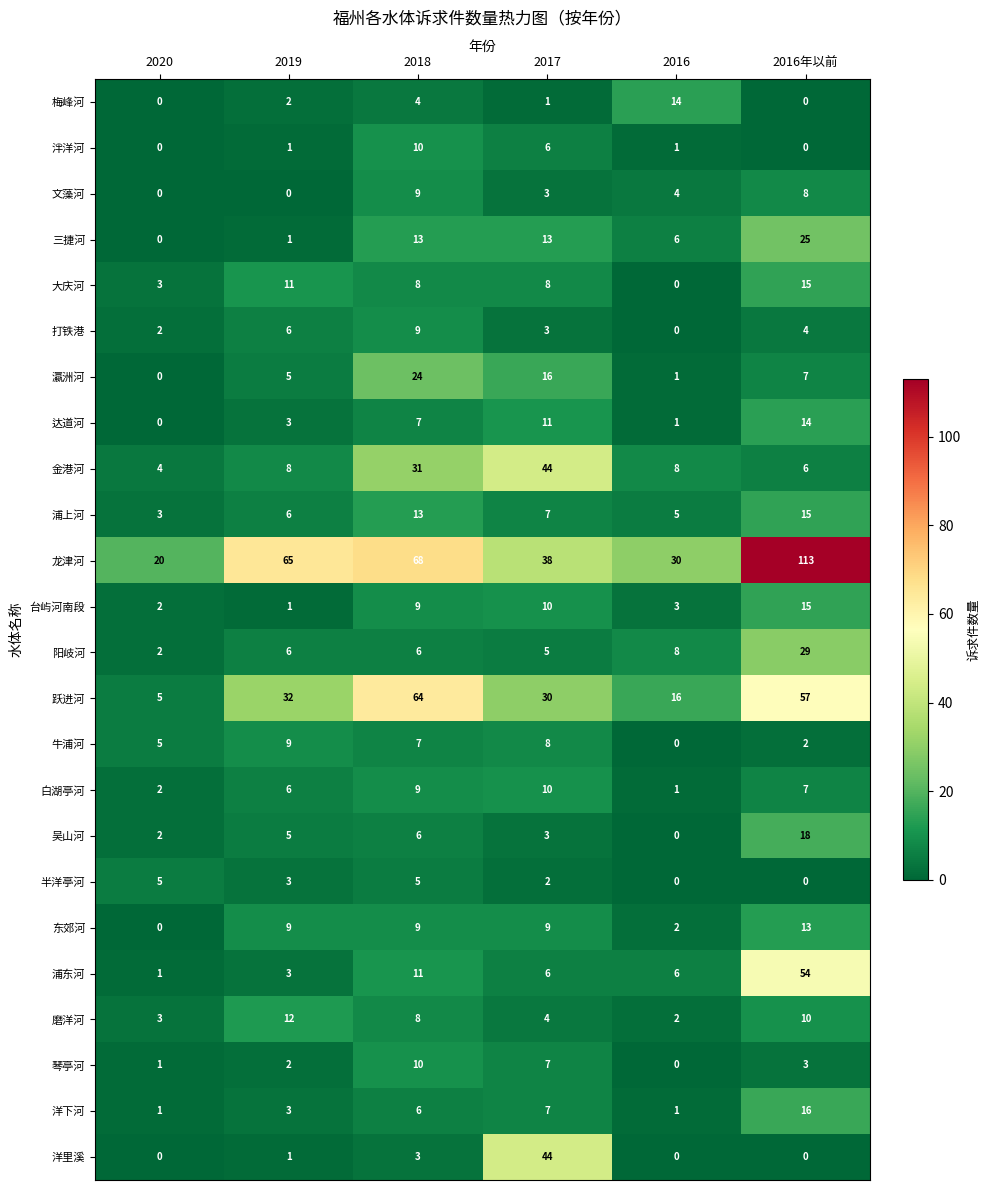

Where does the 浦上河 series first go above 7?

2018